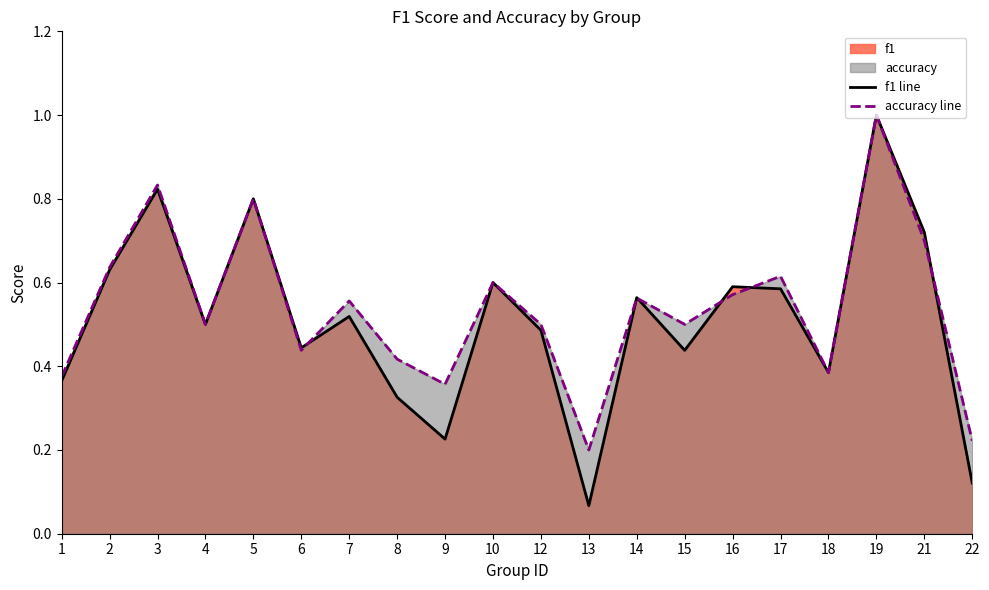

Reading left to right, transcribe all the data shown in this chart.

f1: 0.4	0.6	0.8	0.5	0.8	0.4	0.5	0.3	0.2	0.6	0.5	0.1	0.6	0.4	0.6	0.6	0.4	1.0	0.7	0.1
accuracy: 0.4	0.6	0.8	0.5	0.8	0.4	0.6	0.4	0.4	0.6	0.5	0.2	0.6	0.5	0.6	0.6	0.4	1.0	0.7	0.2